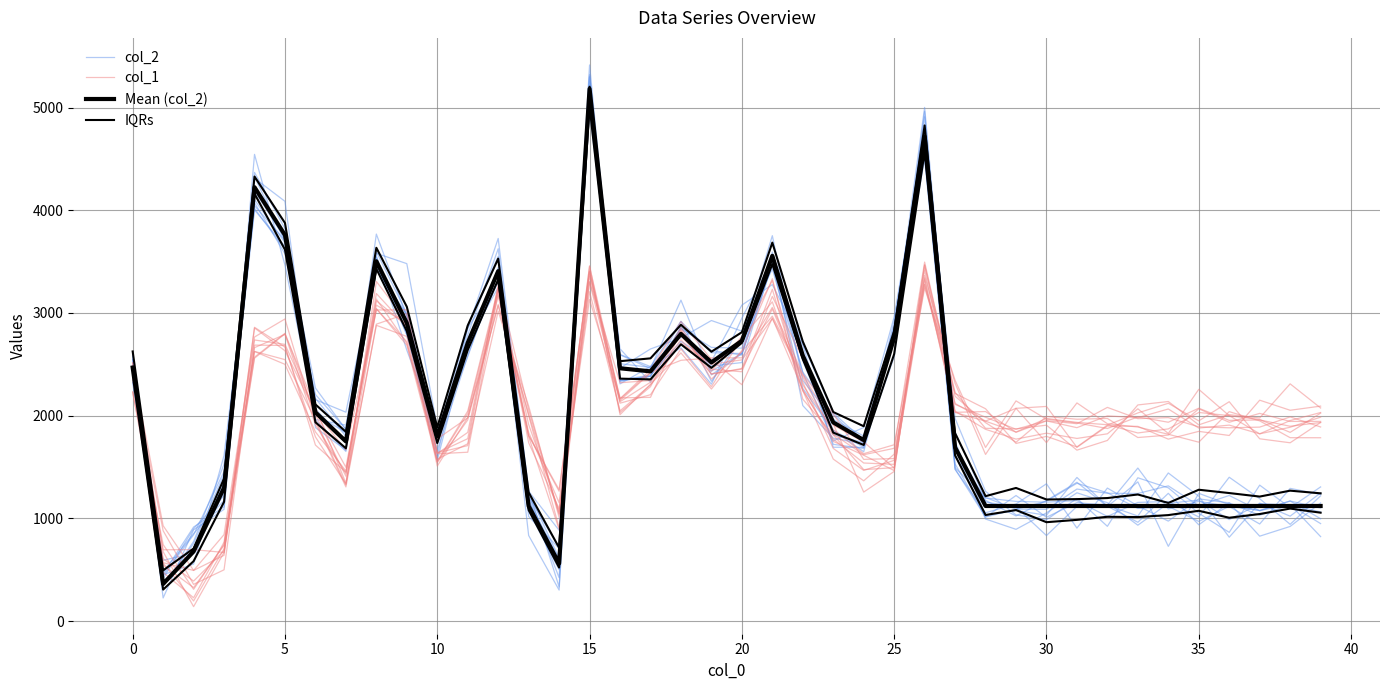

True or false: col_2 has more than 1 points higher than both neighbors.

True